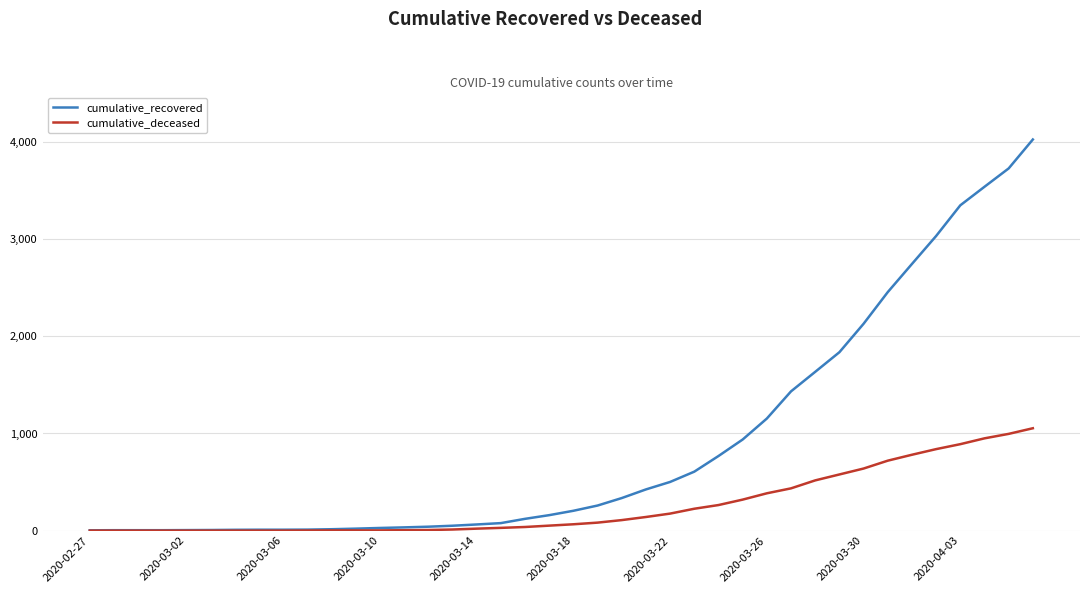

Rank the series by their maximum value, from lowest to highest.

cumulative_deceased, cumulative_recovered